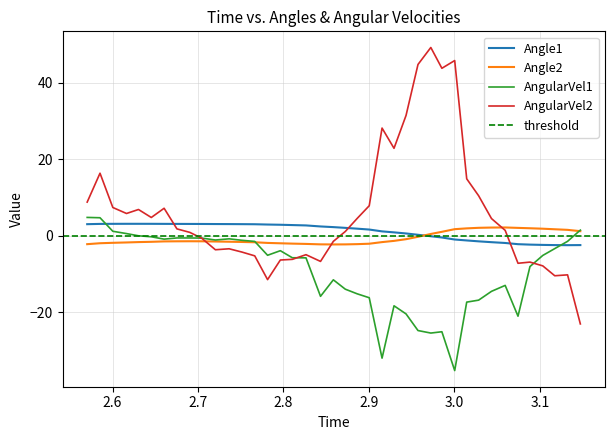

True or false: Angle1 and AngularVel2 cross at least once.

True